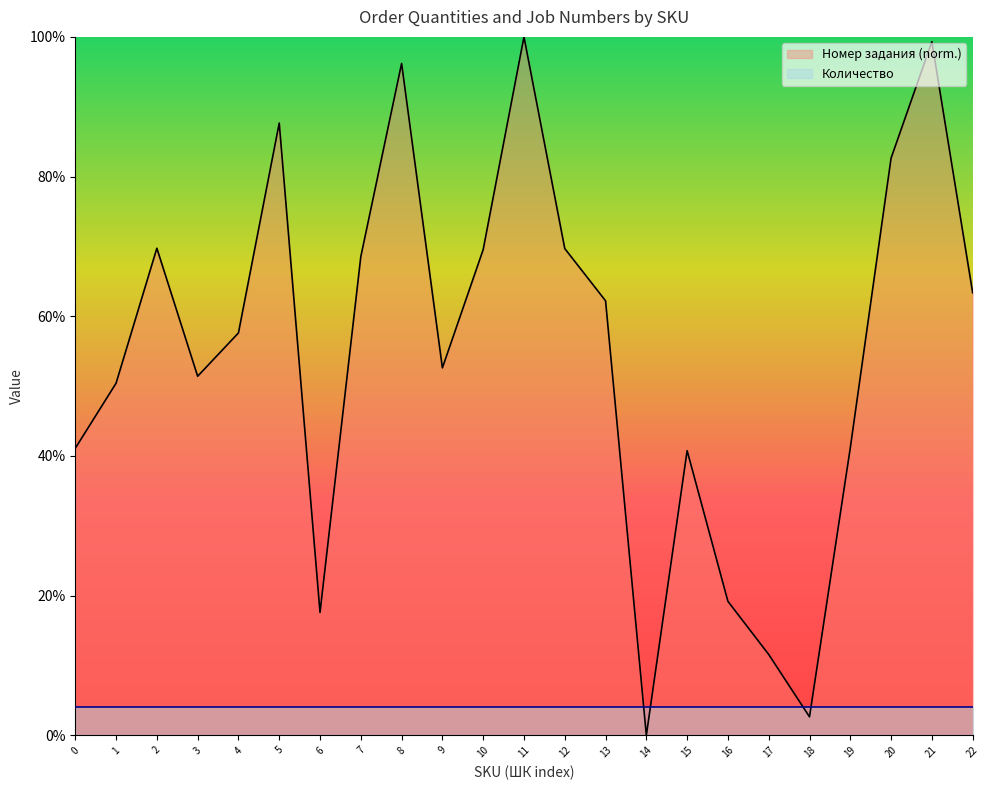

Reading left to right, transcribe all the data shown in this chart.

41.1	50.4	69.7	51.4	57.6	87.7	17.6	68.5	96.2	52.6	69.5	100.0	69.7	62.2	0.0	40.8	19.2	11.6	2.6	41.2	82.6	99.3	63.4